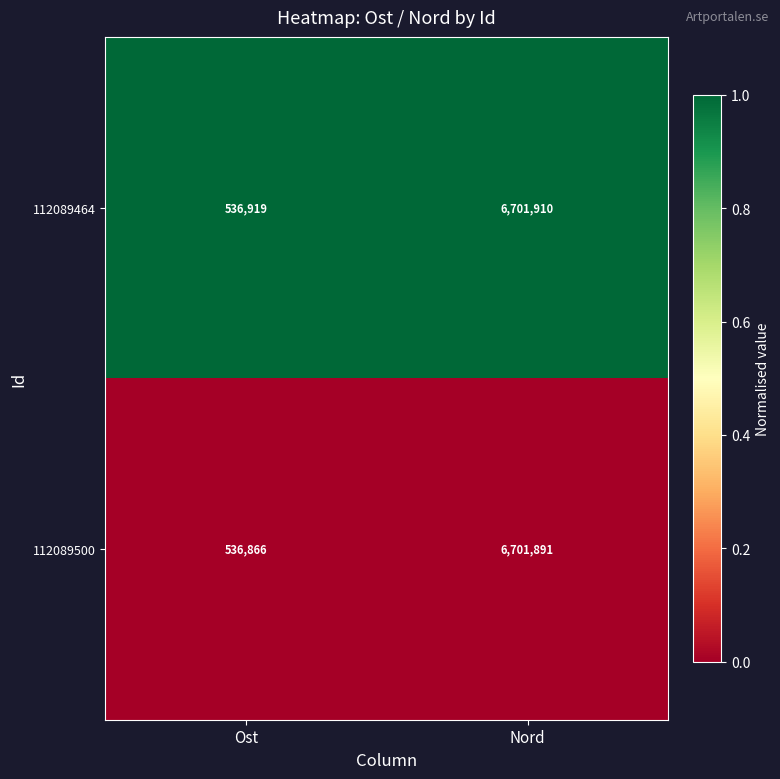

How many series are shown in this chart?

2